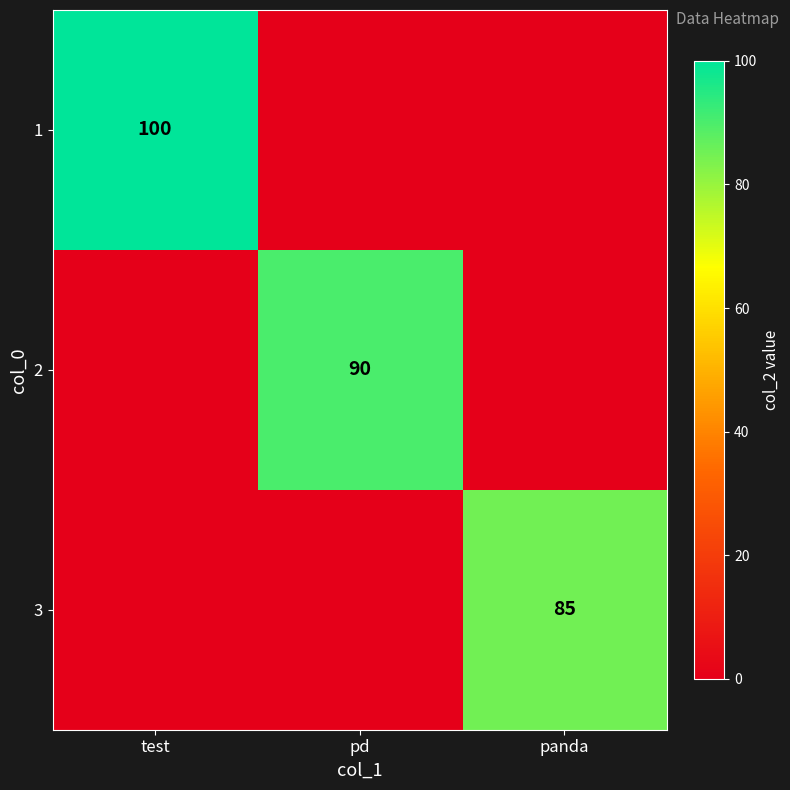

What is the sum of all 3 values?

85